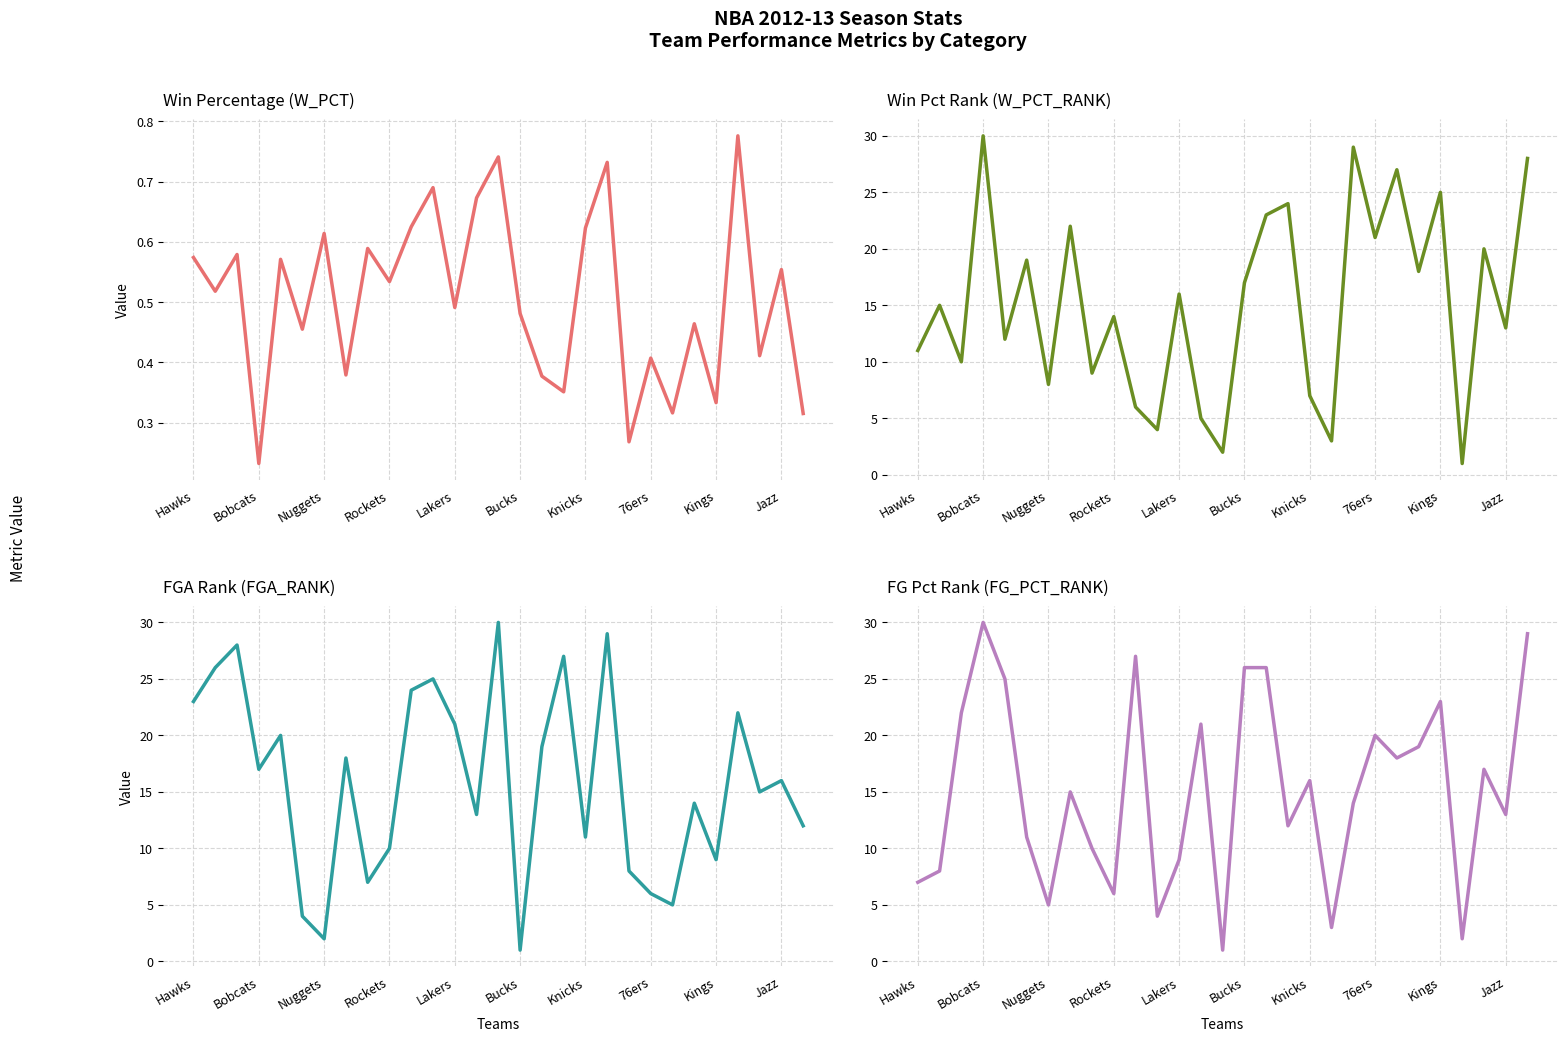

In FGA_RANK, how many points are lower than both neighbors (excluding endpoints)?

9